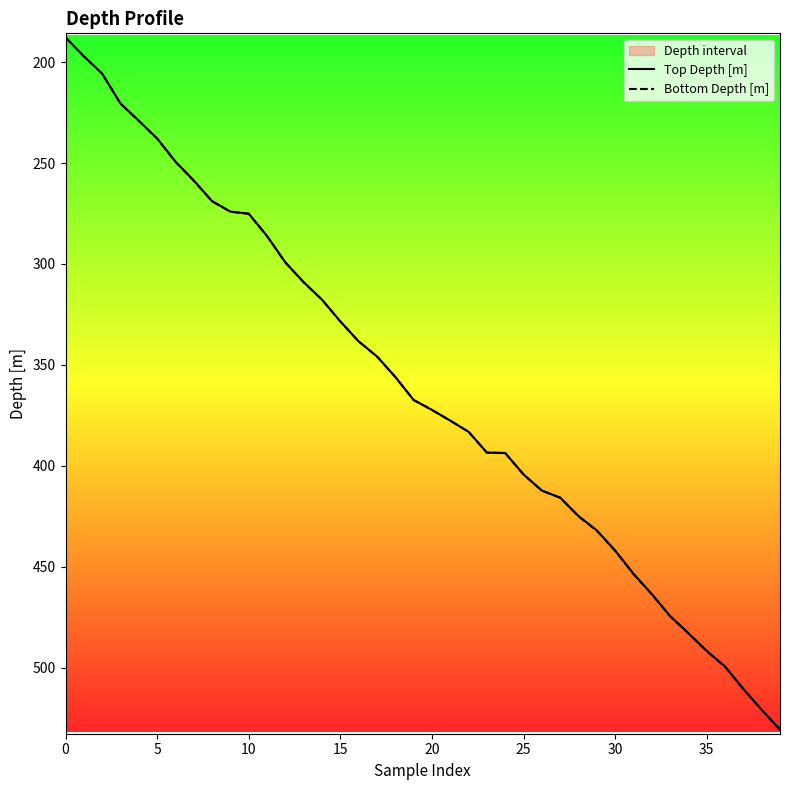

What is the sum of all Bottom Depth [m] values?

14431.9